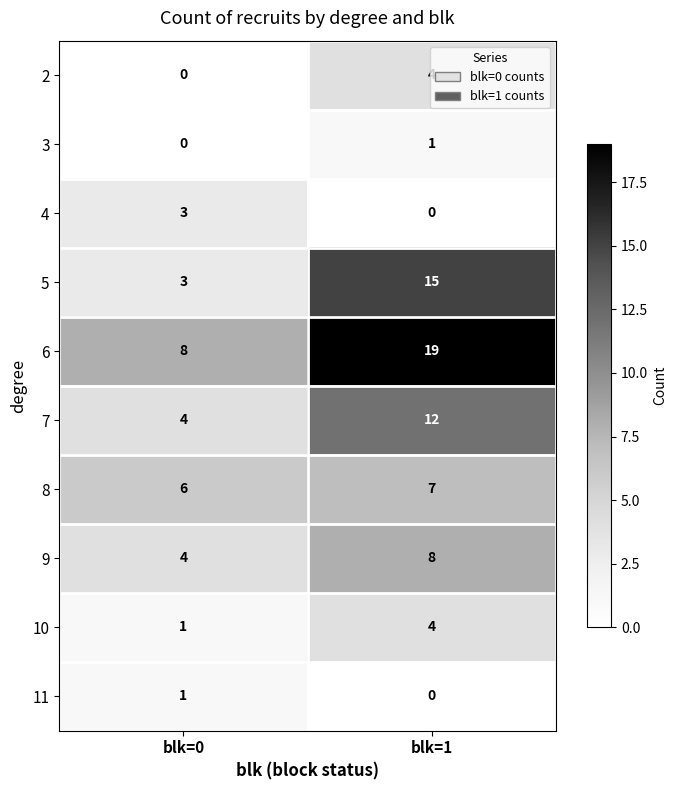

The 6 series shows 19 at blk=1. True or false?

True